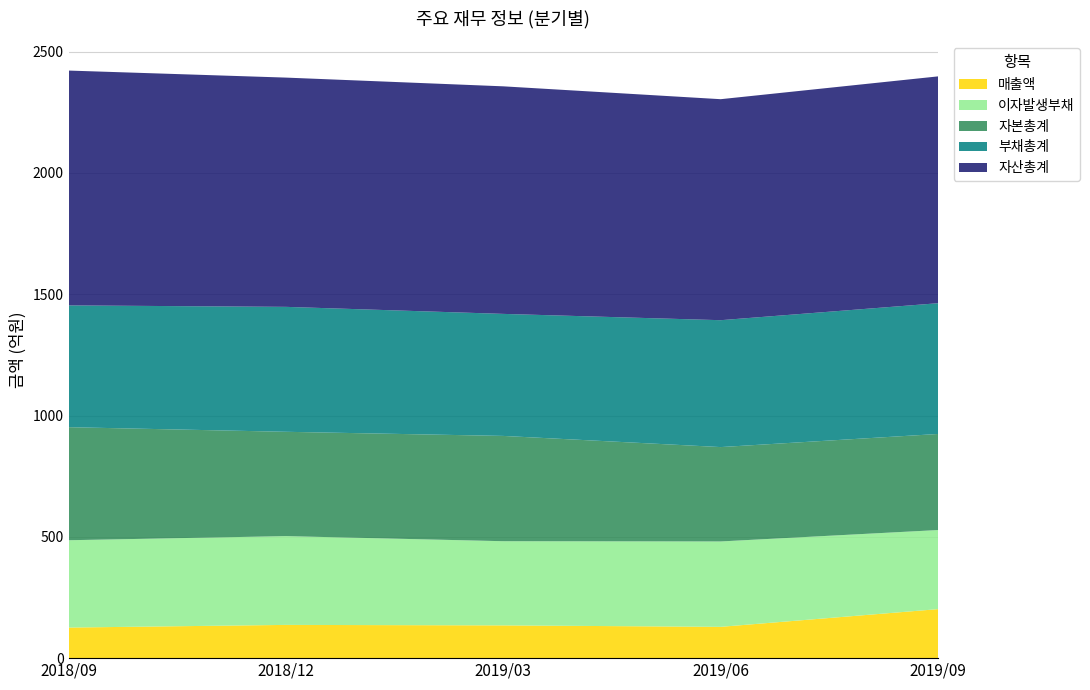

Reading right to left, extract all data points from this chart.

매출액: 2019/09=202	2019/06=129	2019/03=135	2018/12=137	2018/09=126
이자발생부채: 2019/09=326	2019/06=352	2019/03=347	2018/12=366	2018/09=360
자본총계: 2019/09=396	2019/06=389	2019/03=434	2018/12=430	2018/09=466
부채총계: 2019/09=539	2019/06=523	2019/03=503	2018/12=515	2018/09=502
자산총계: 2019/09=935	2019/06=911	2019/03=938	2018/12=945	2018/09=968